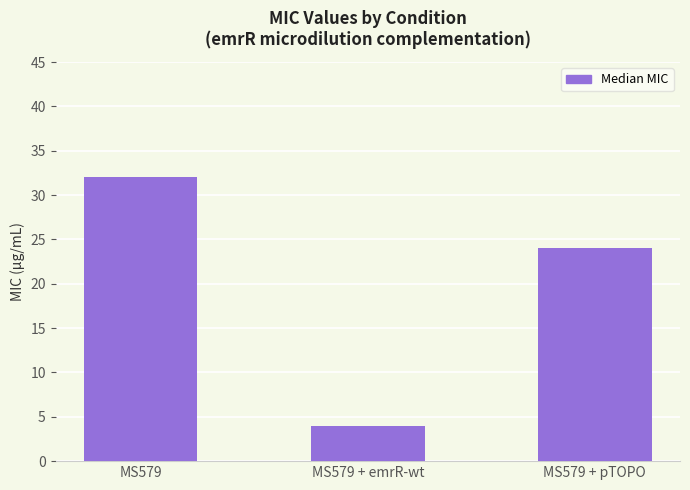

What position from the right is MS579 + emrR-wt?

2